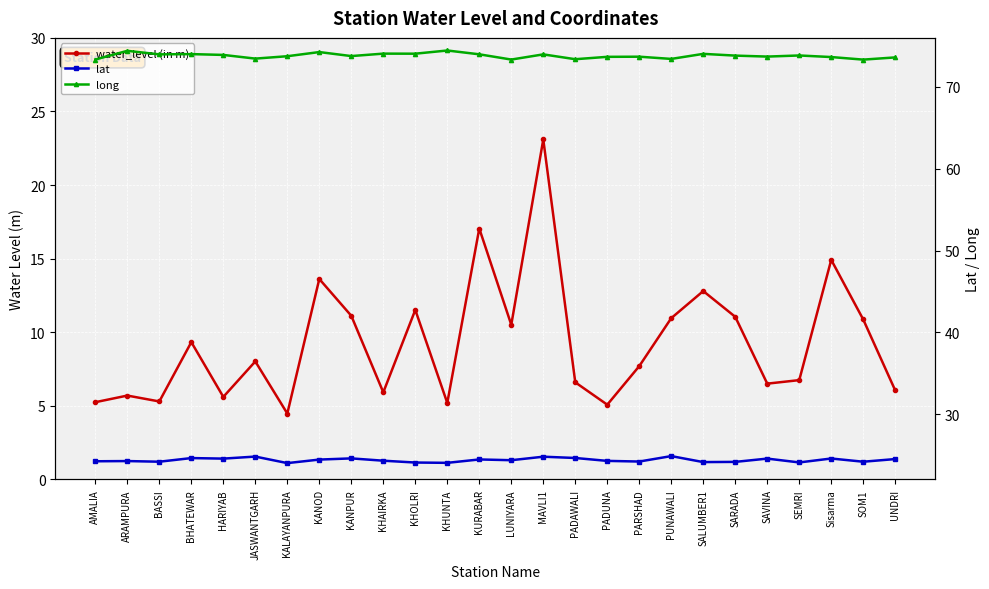

Rank the series by their average value, from lowest to highest.

water_level (in m), lat, long